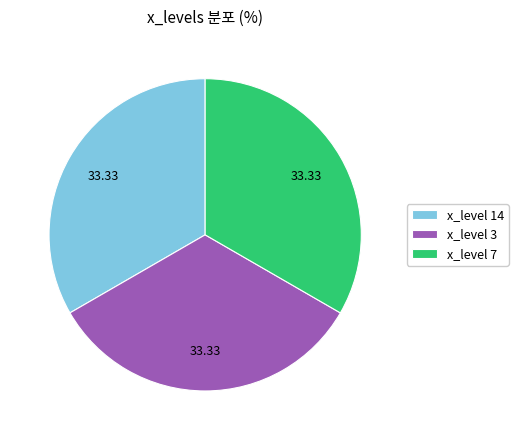

Is the sum of x_level 7 and x_level 3 greater than half?

Yes